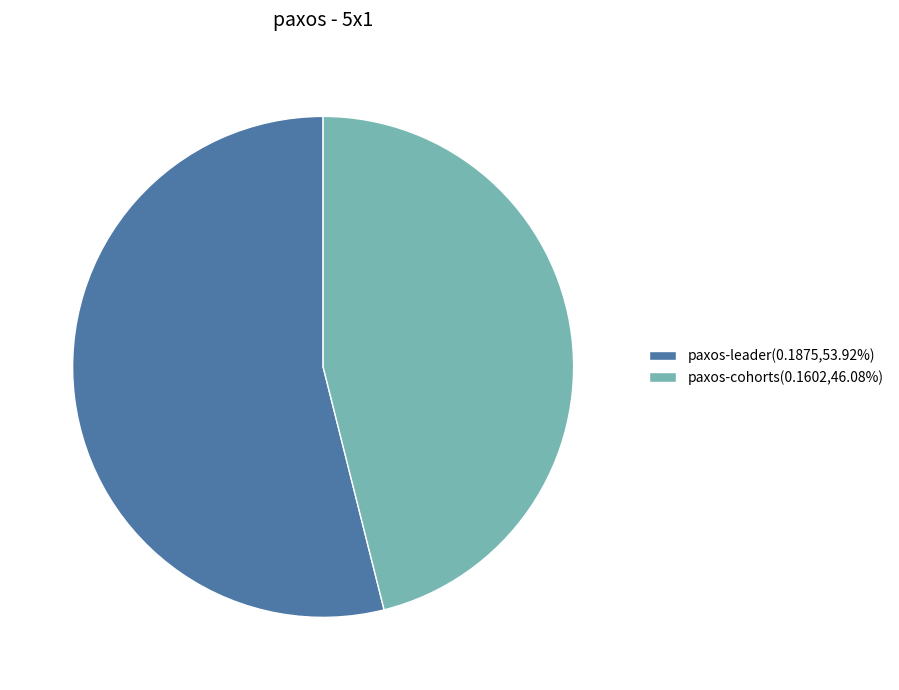

Combined, do paxos-leader(0.1875,53.92%) and paxos-cohorts(0.1602,46.08%) account for over 50%?

Yes